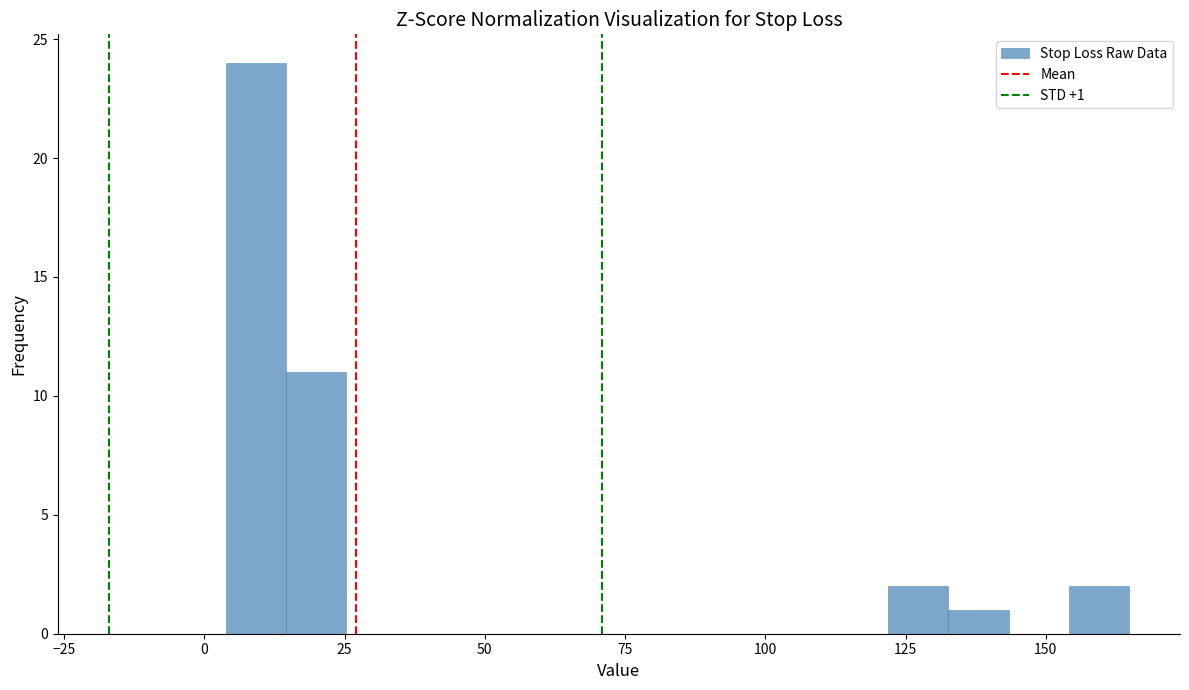

Around what value on the x-axis is the tallest bar? Give the approximate position of its centre, as read against the axis.

10